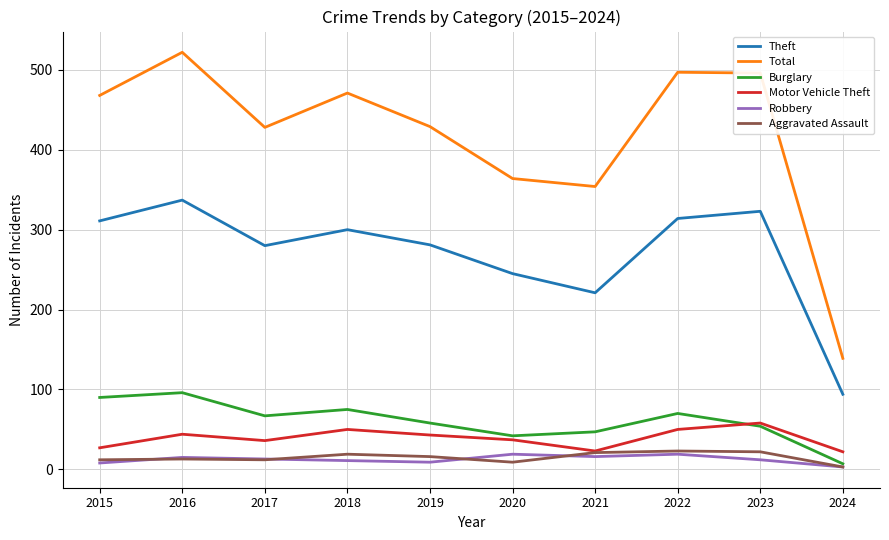

The value of Motor Vehicle Theft at 2019 is 24. True or false?

False